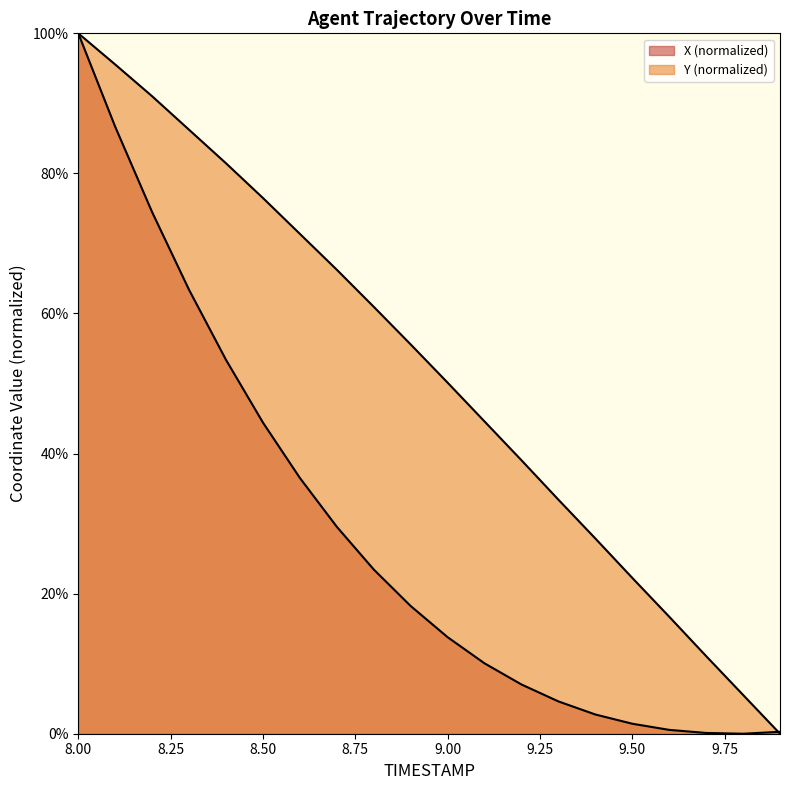

What is the approximate value of X at 8.2?

0.7